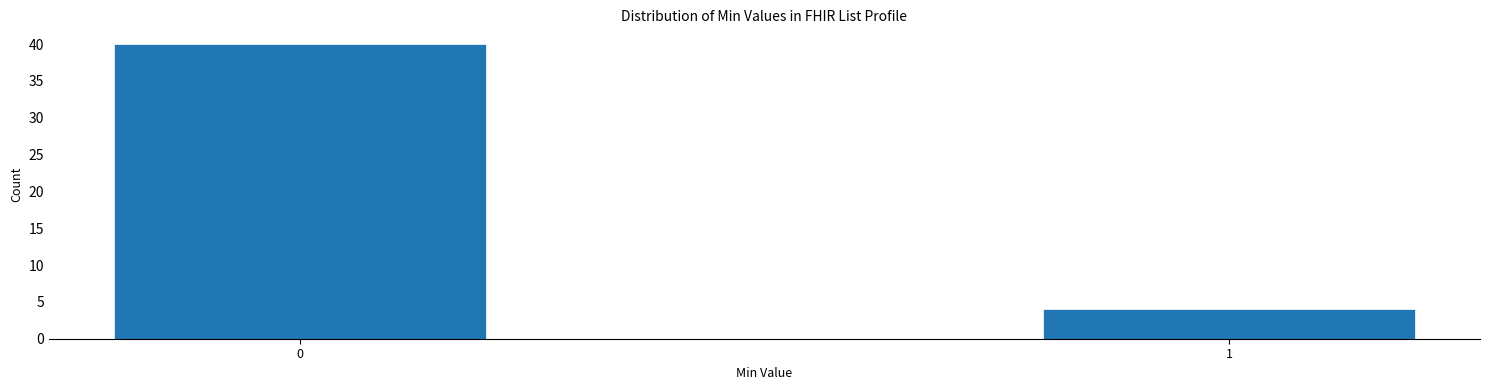

Reading left to right, list all the values displayed in this chart.

0=40	1=4